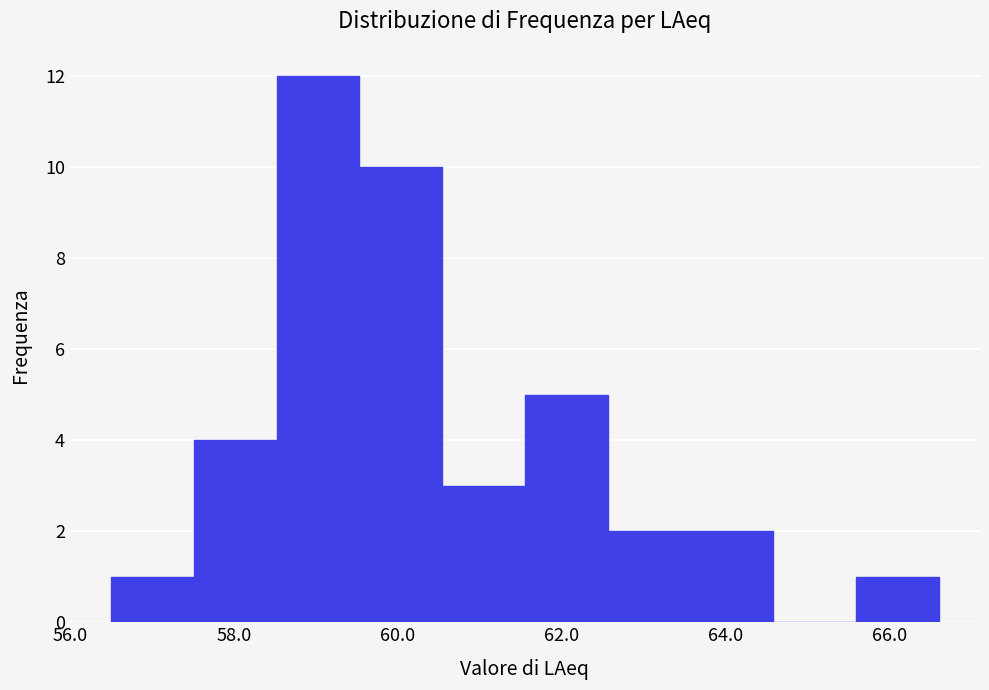

Over which range of the x-axis is the bar tallest?

58.6 to 59.6